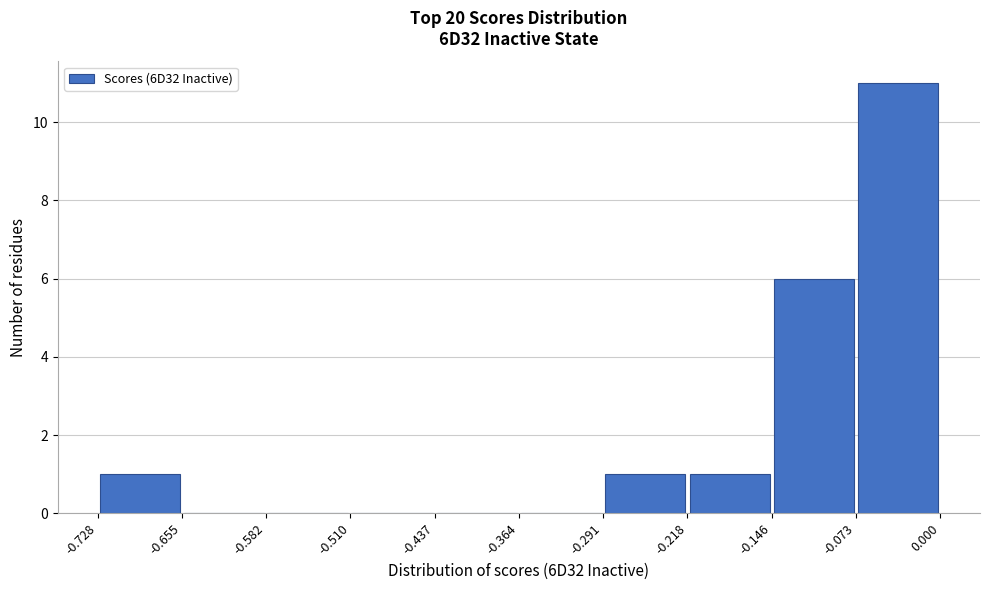

Which range on the x-axis has the tallest bar?

-0.073 to 0.000